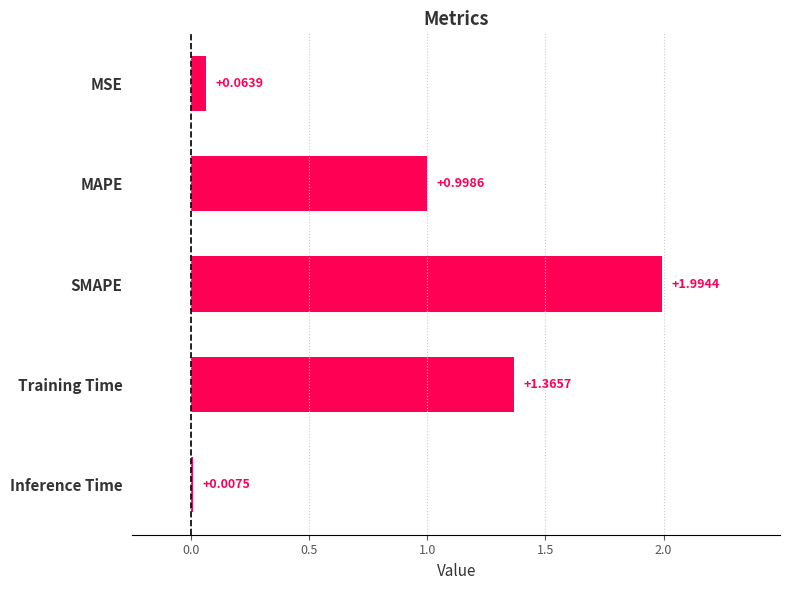

What is the sum of all values?

4.4